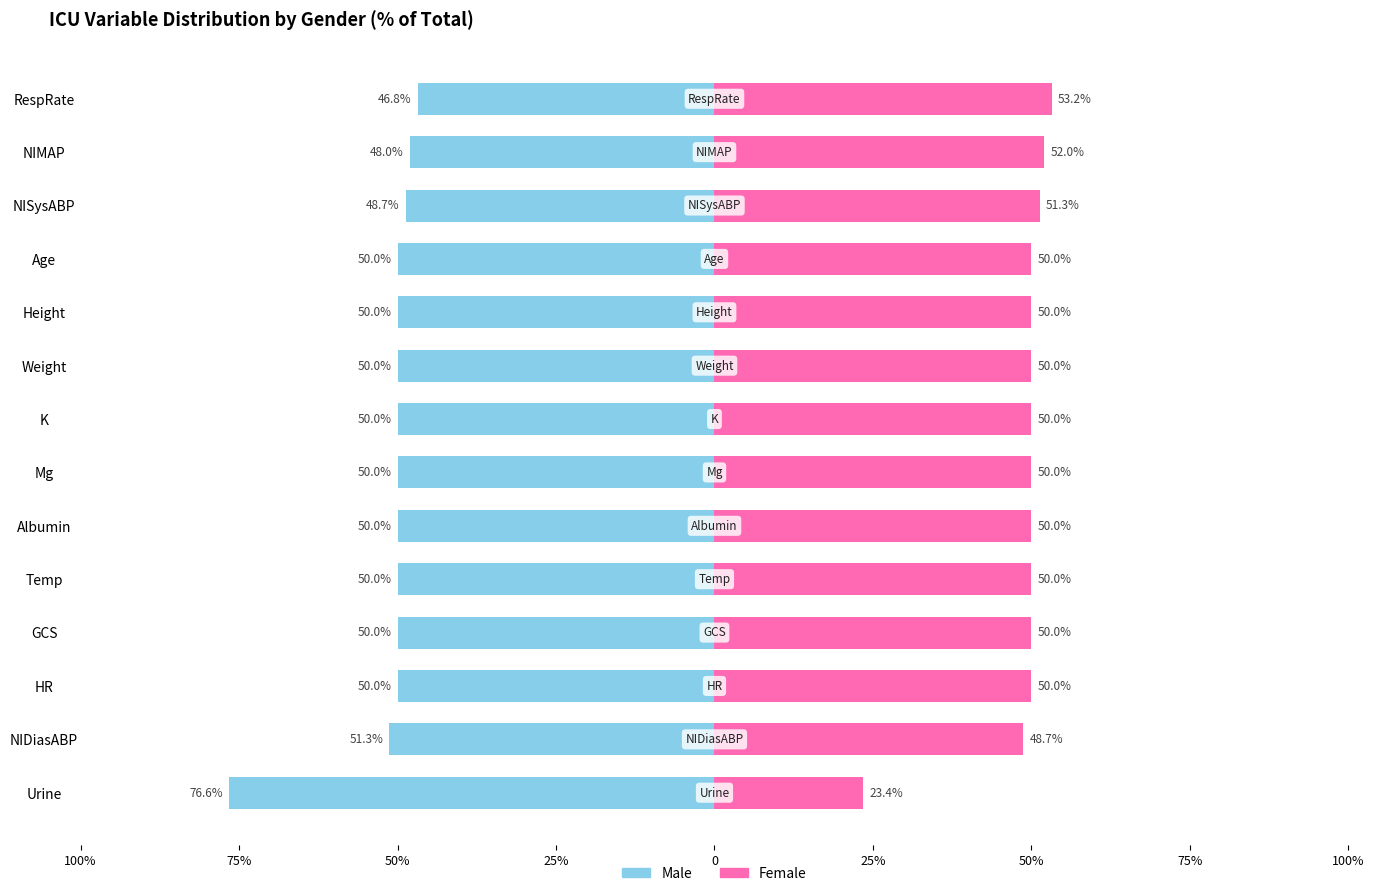

What is the difference between the maximum and minimum values in the Male series?

29.8